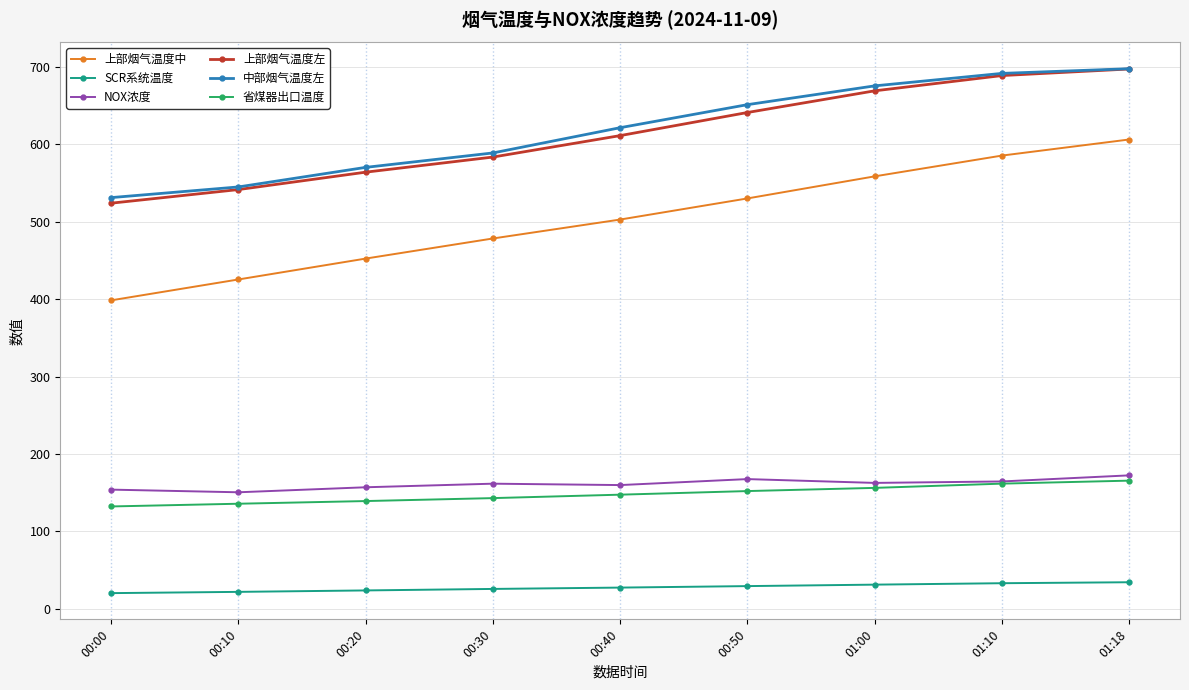

What are all the series names shown in the legend?

上部烟气温度中, SCR系统温度, NOX浓度, 上部烟气温度左, 中部烟气温度左, 省煤器出口温度